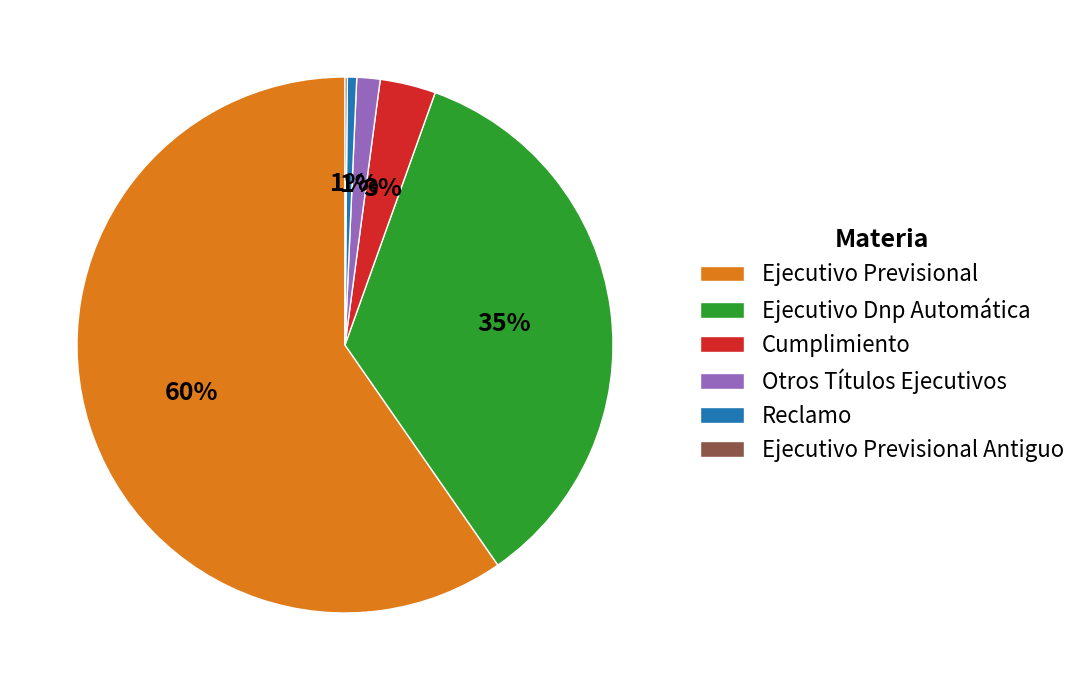

To the nearest percent, what portion does Reclamo represent?

1%